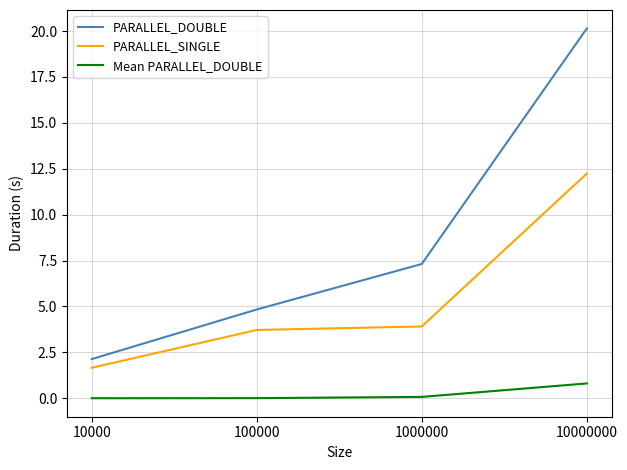

True or false: PARALLEL_SINGLE and PARALLEL_DOUBLE intersect in this chart.

False